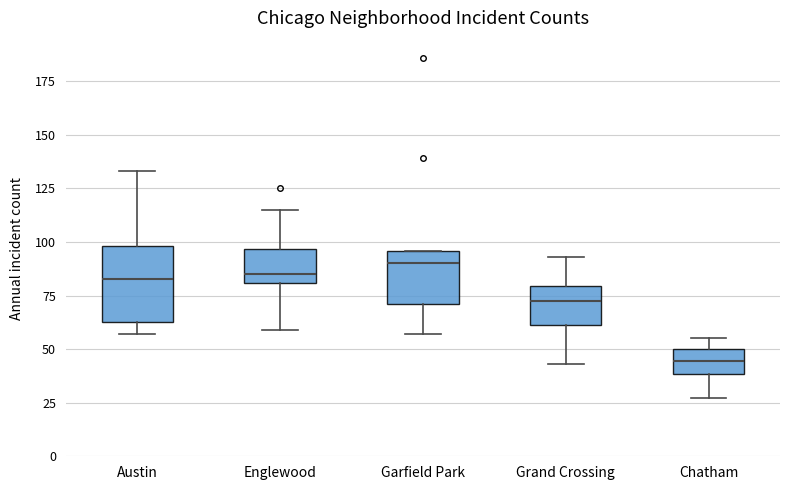

Where is the upper edge of the box for Garfield Park on the y-axis? The values are not printed on the chart, so give them approximately, as read against the axis.

95